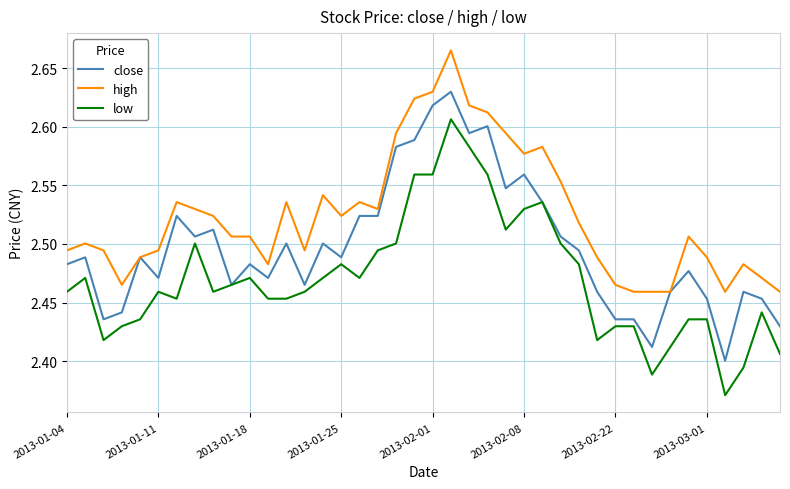

List the series in order of their peak value, lowest first.

low, close, high